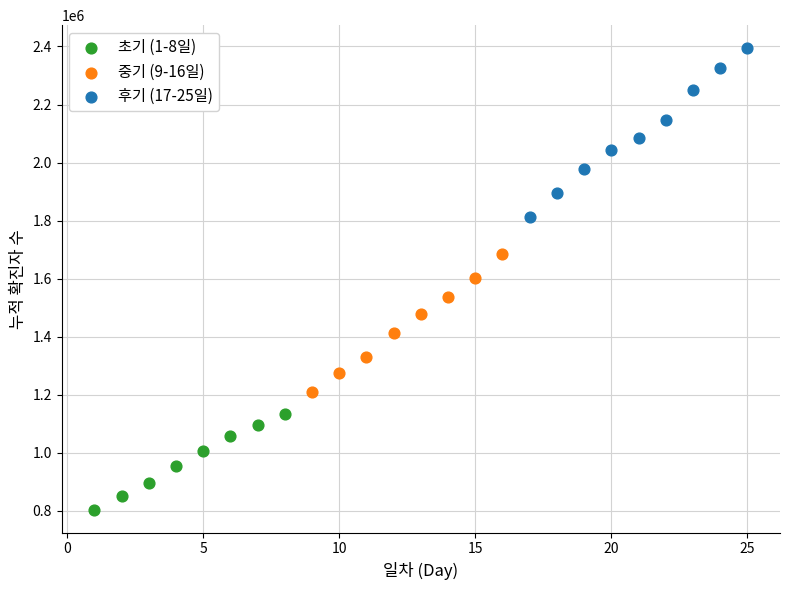

Which series reaches the maximum Y coordinate?

후기 (17-25일)